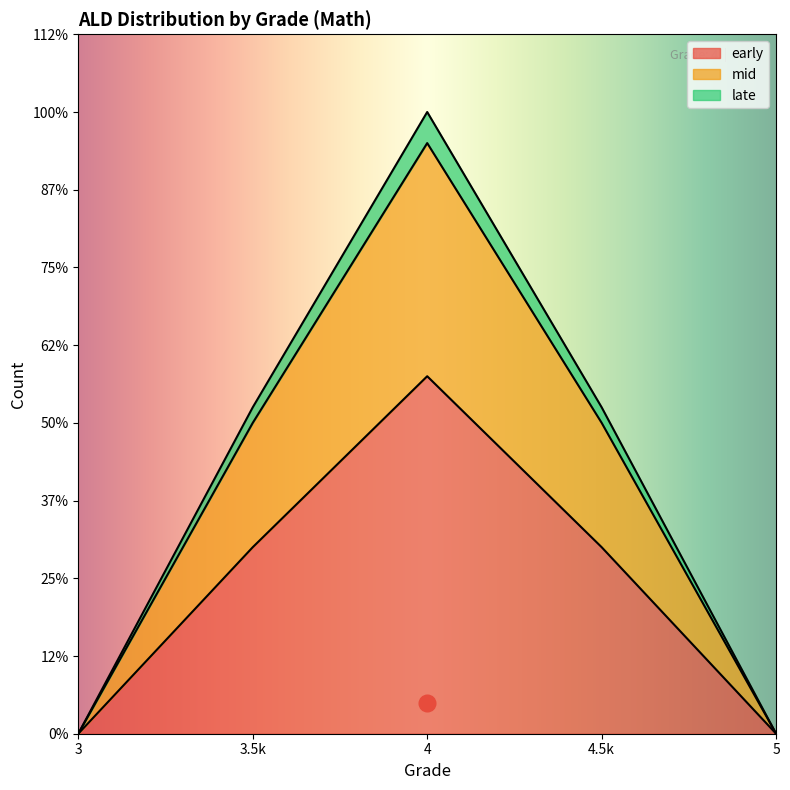

True or false: Item_ID and Round cross at least once.

False